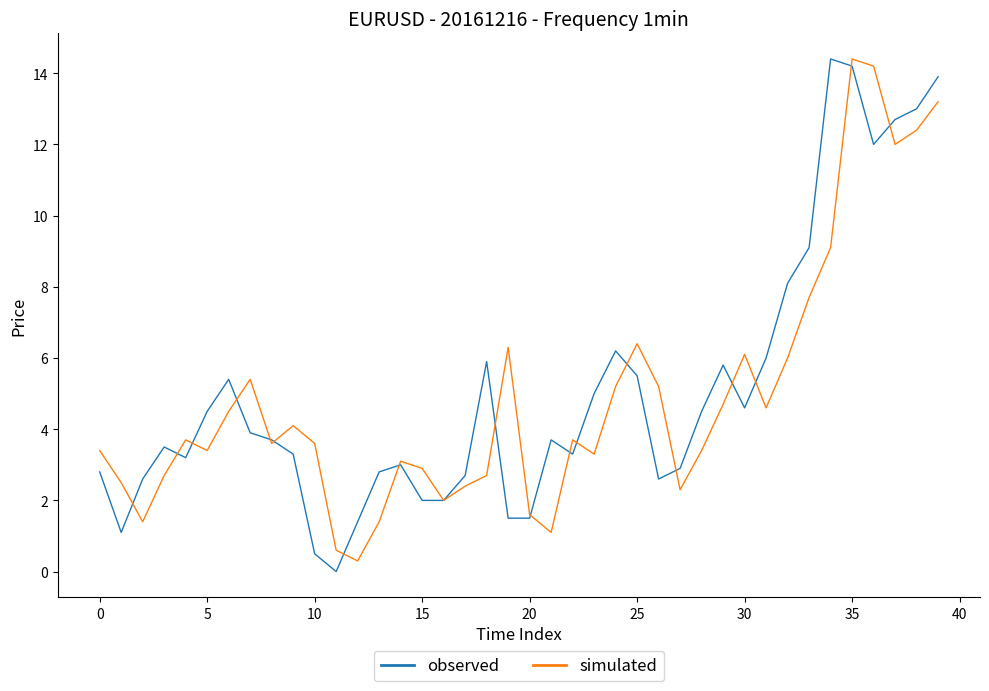

What is the maximum value for simulated?

14.4